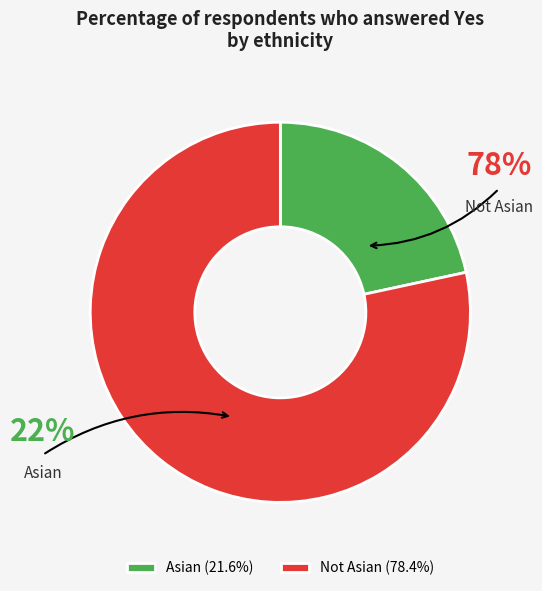

Is Not Asian the majority of the pie?

Yes